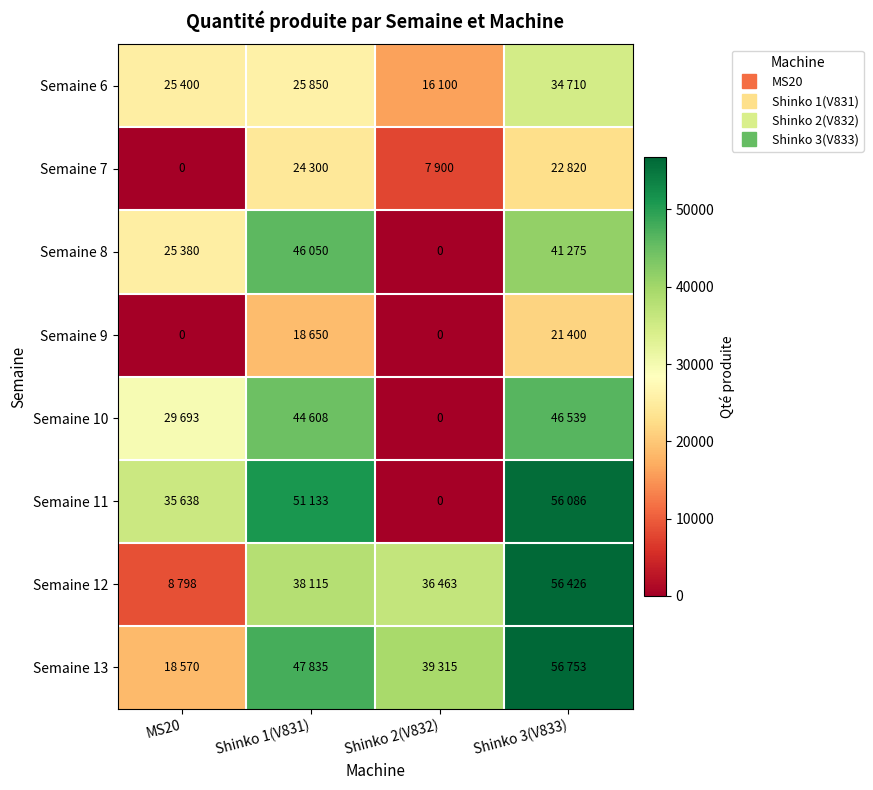

How many categories are shown in the chart?

4